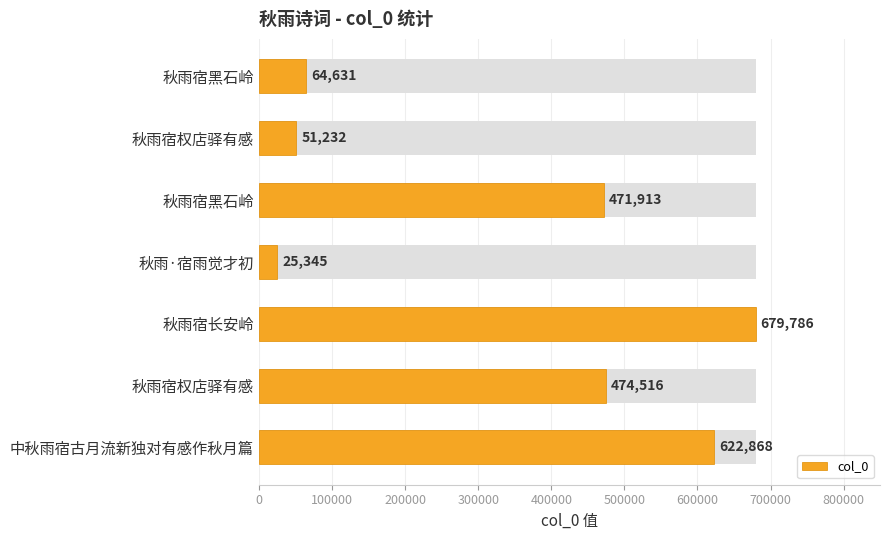

What is the average value?

341470